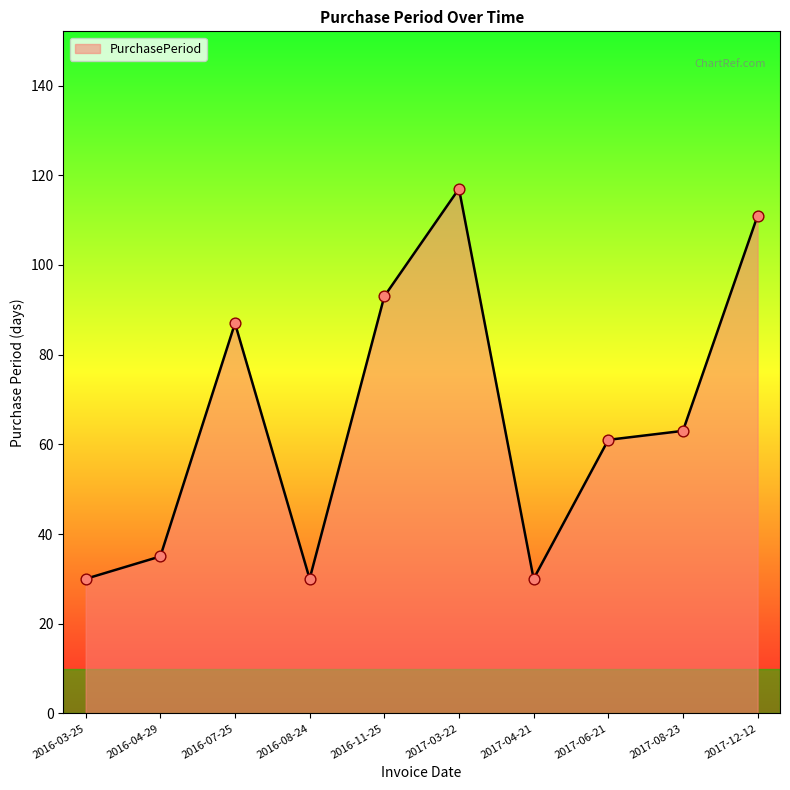

Which has a higher value, 2016-03-25 or 2017-08-23?

2017-08-23